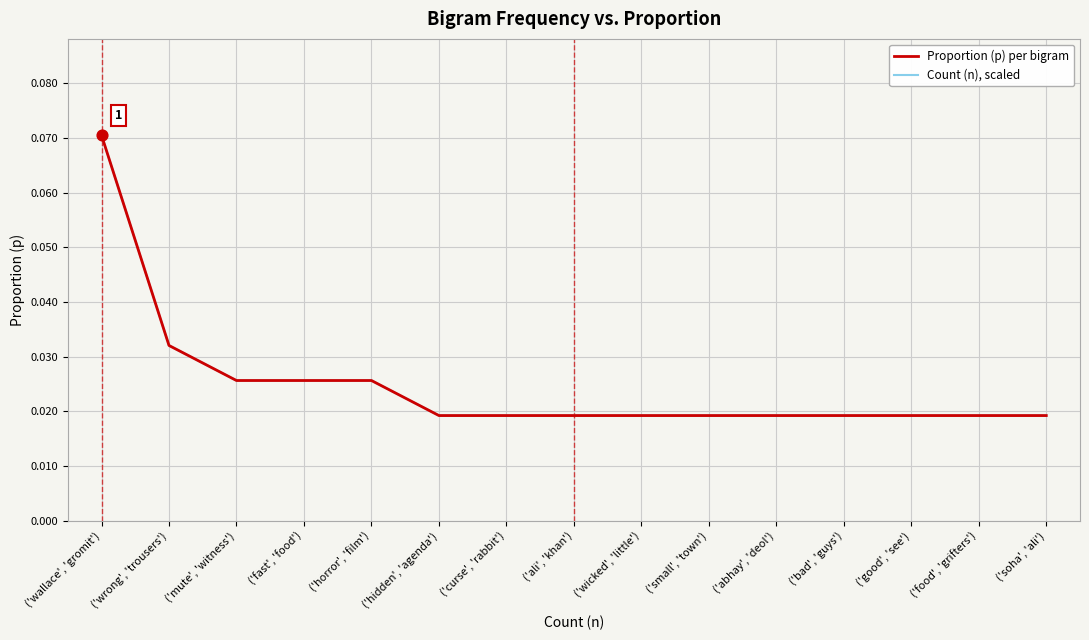

Does the chart have visible grid lines?

Yes